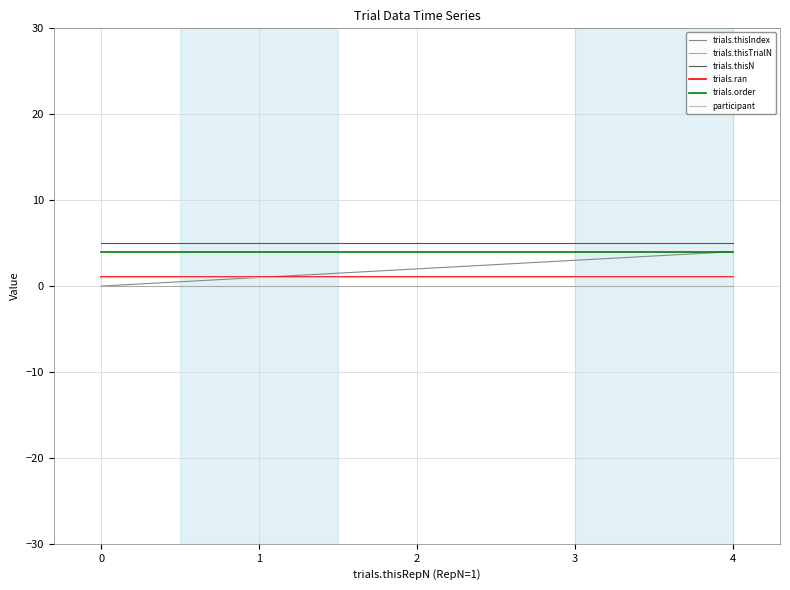

True or false: trials.order has more than 0 interior local peaks.

False